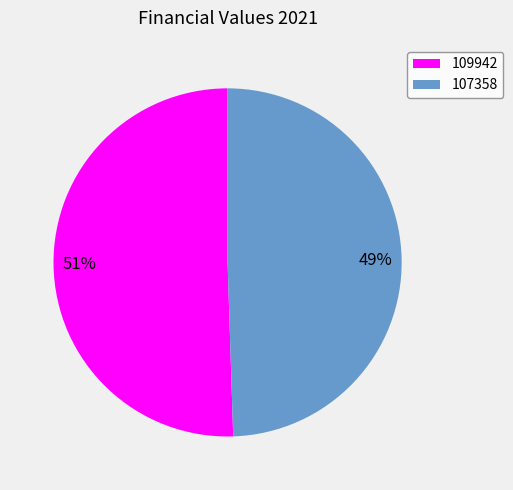

What percentage is the 109942 slice, to the nearest percent?

51%